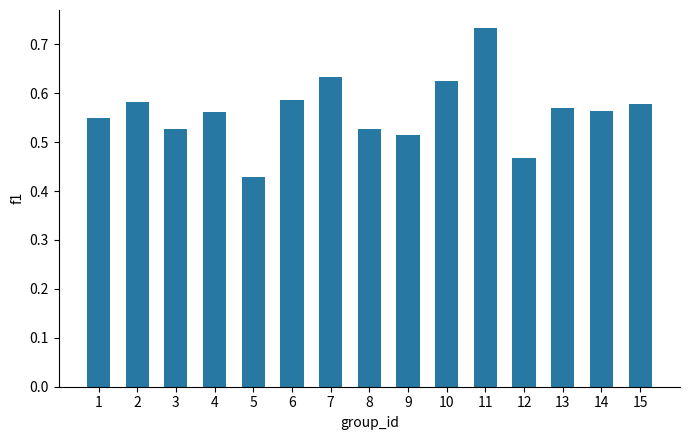

Which has a higher value, 2 or 11?

11